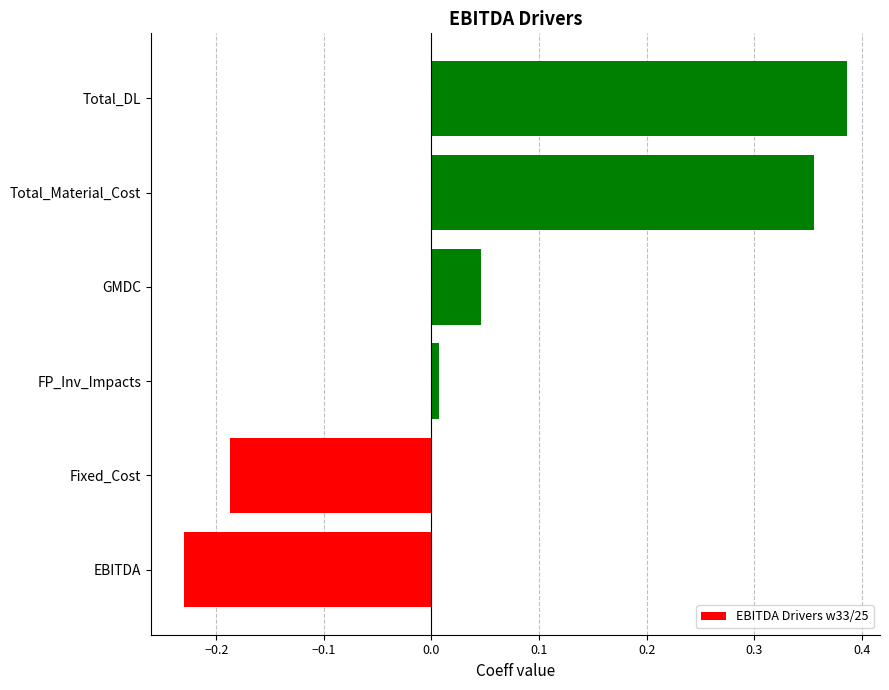

Rank the categories by value from highest to lowest.

Total_DL, Total_Material_Cost, GMDC, FP_Inv_Impacts, Fixed_Cost, EBITDA